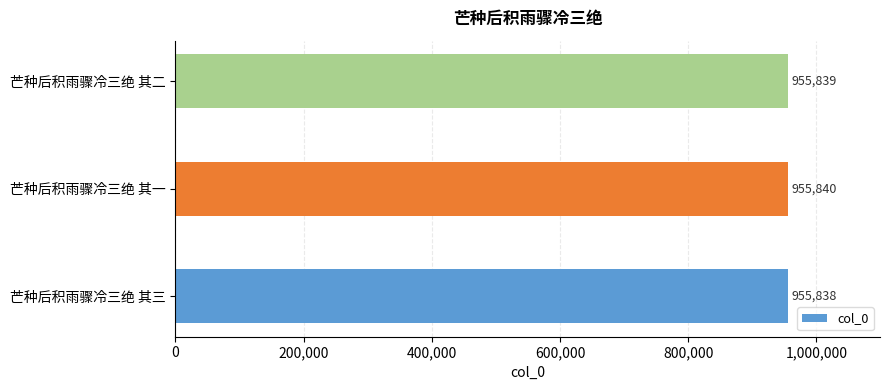

What is the sum of all values?

2867517